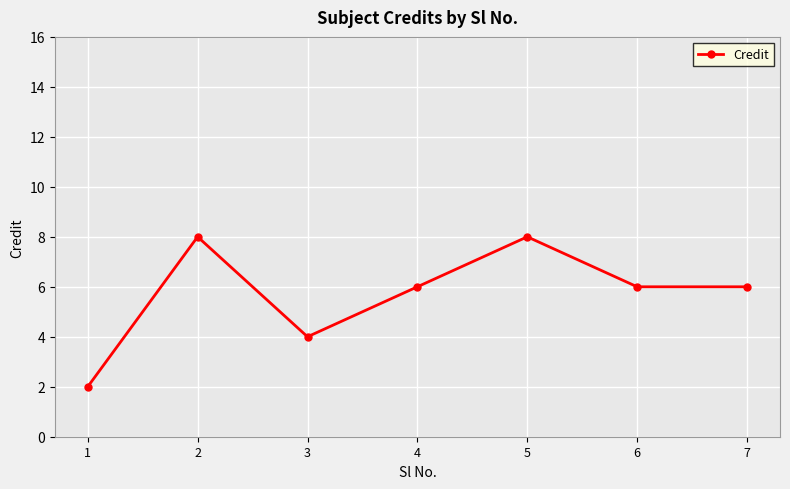

What is the maximum value shown in the chart?

8